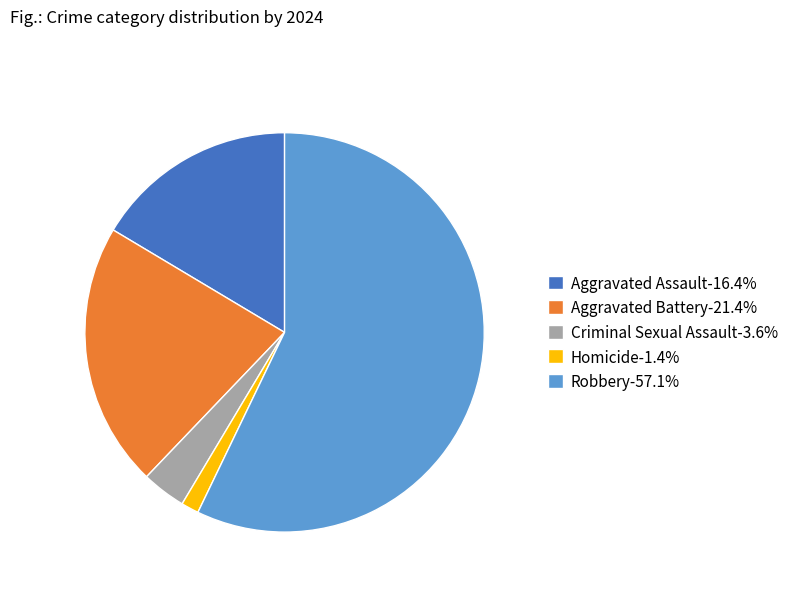

Combined, do Homicide and Criminal Sexual Assault account for over 50%?

No